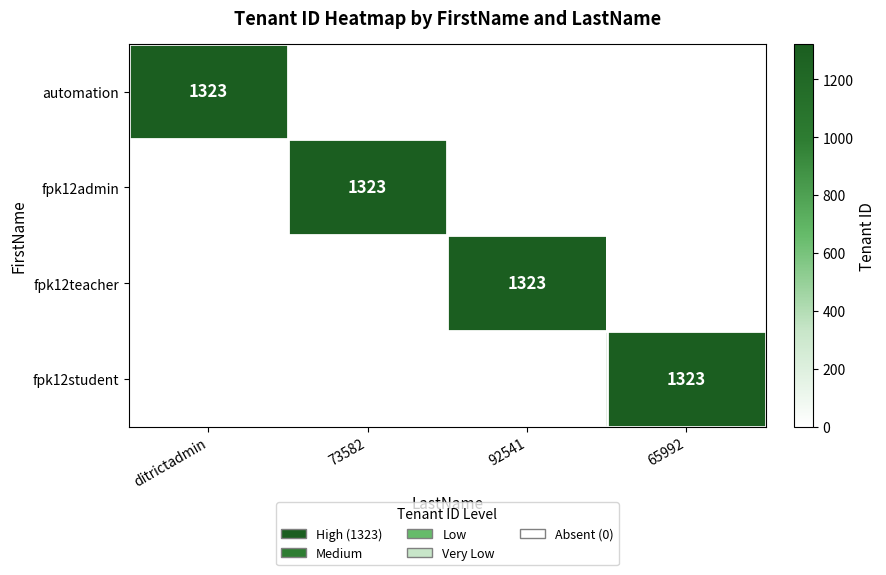

The value of automation at ditrictadmin is 1323. True or false?

True